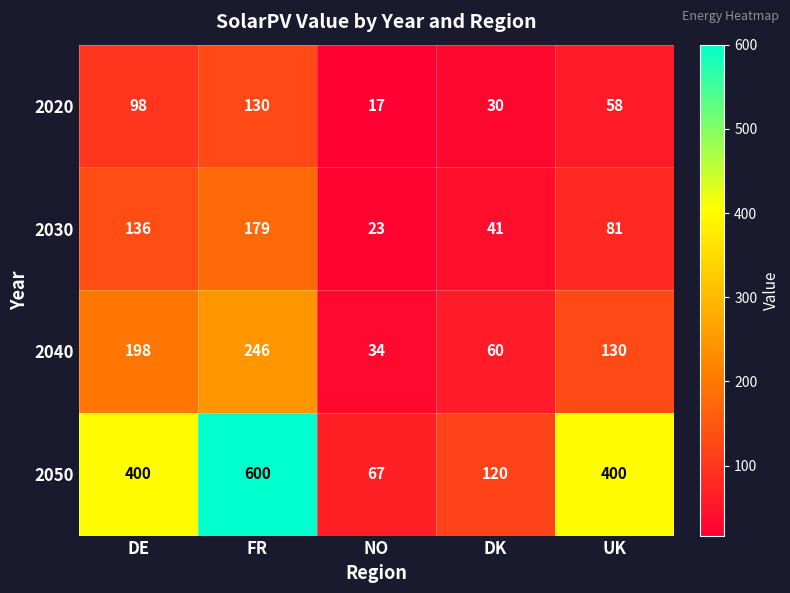

What is the difference between the 2020 values at FR and DK?

100